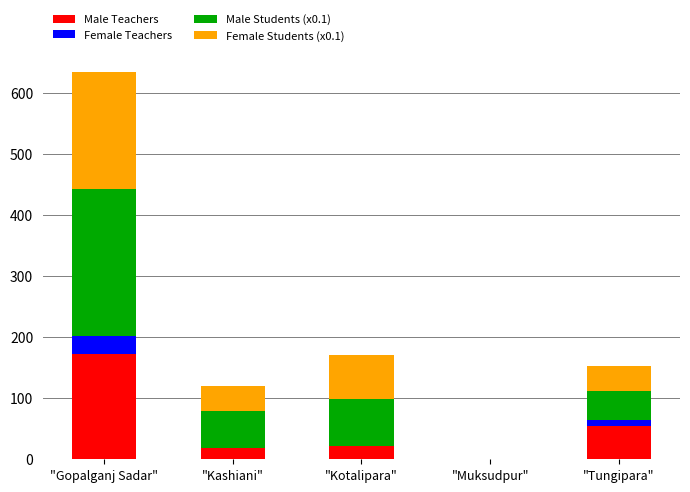

What is the average value of the Male Teachers series?

53.6